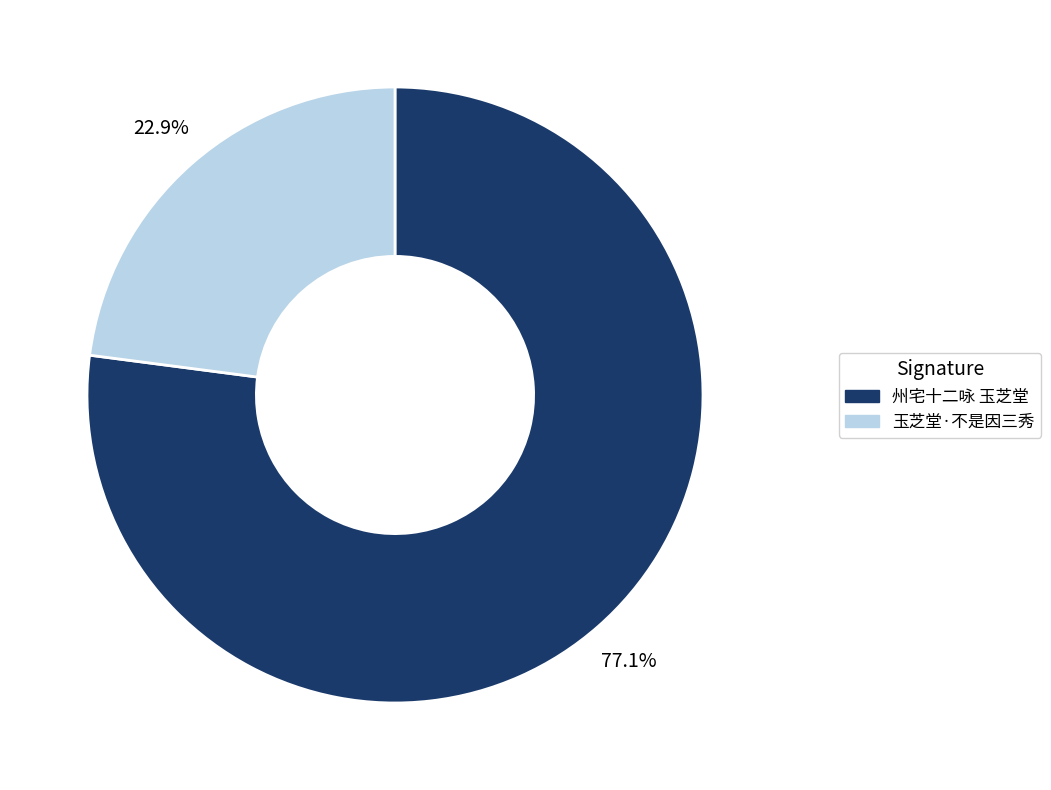

Which has a higher value, 玉芝堂·不是因三秀 or 州宅十二咏 玉芝堂?

州宅十二咏 玉芝堂